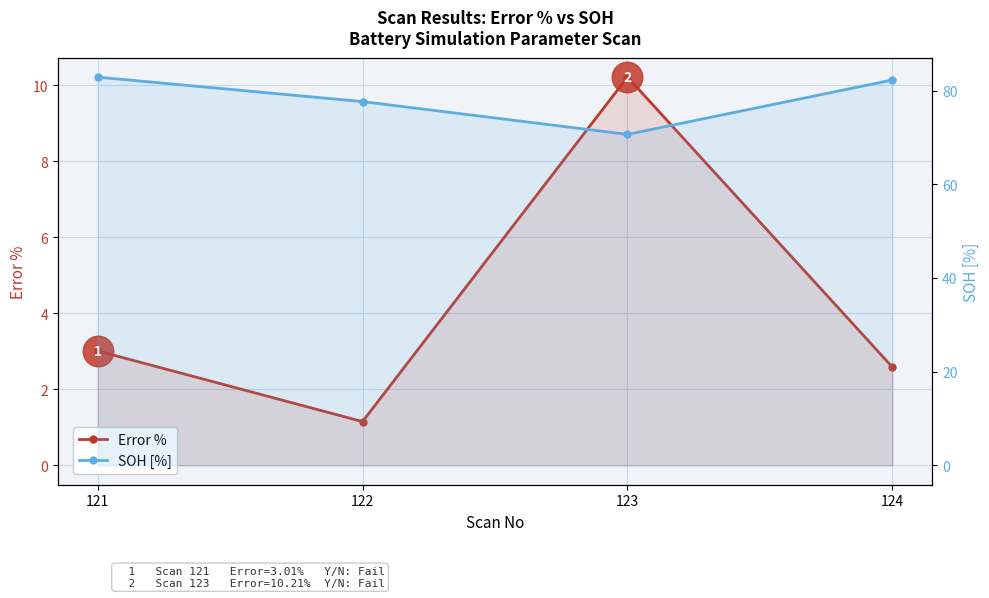

What is the difference between the Error % values at 121 and 124?

0.4